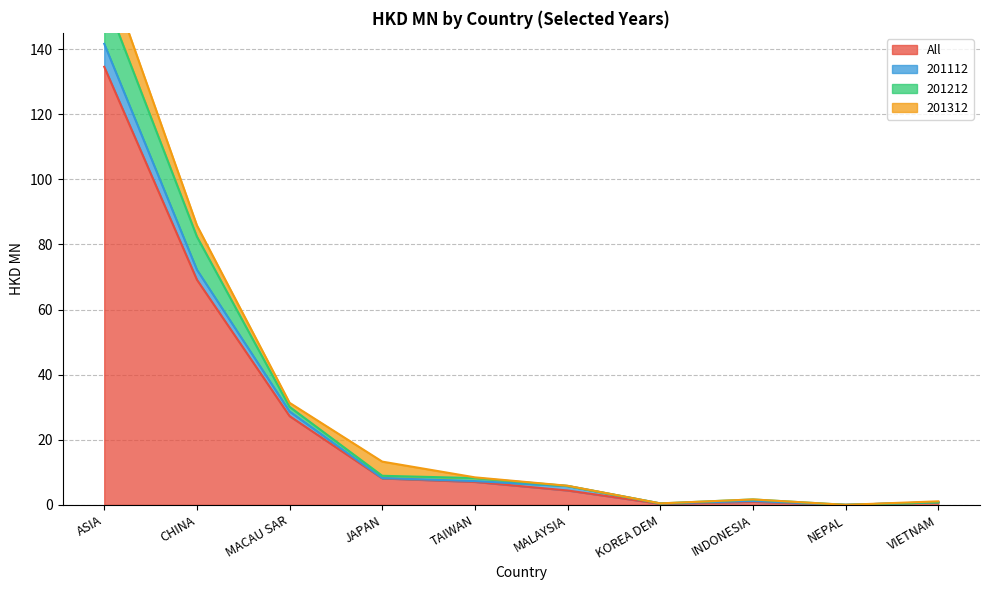

Is it true that 201312 equals 1.2 at MACAU SAR?

True